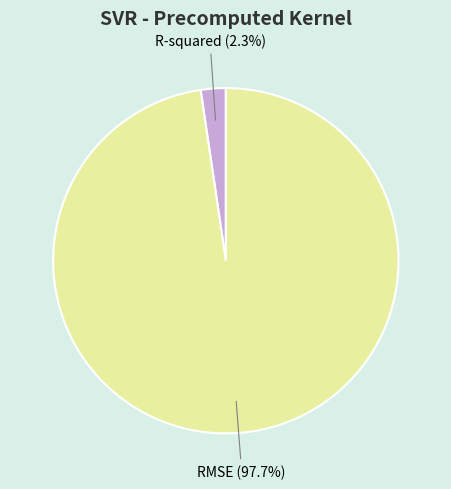

Is there a majority slice in this chart?

Yes